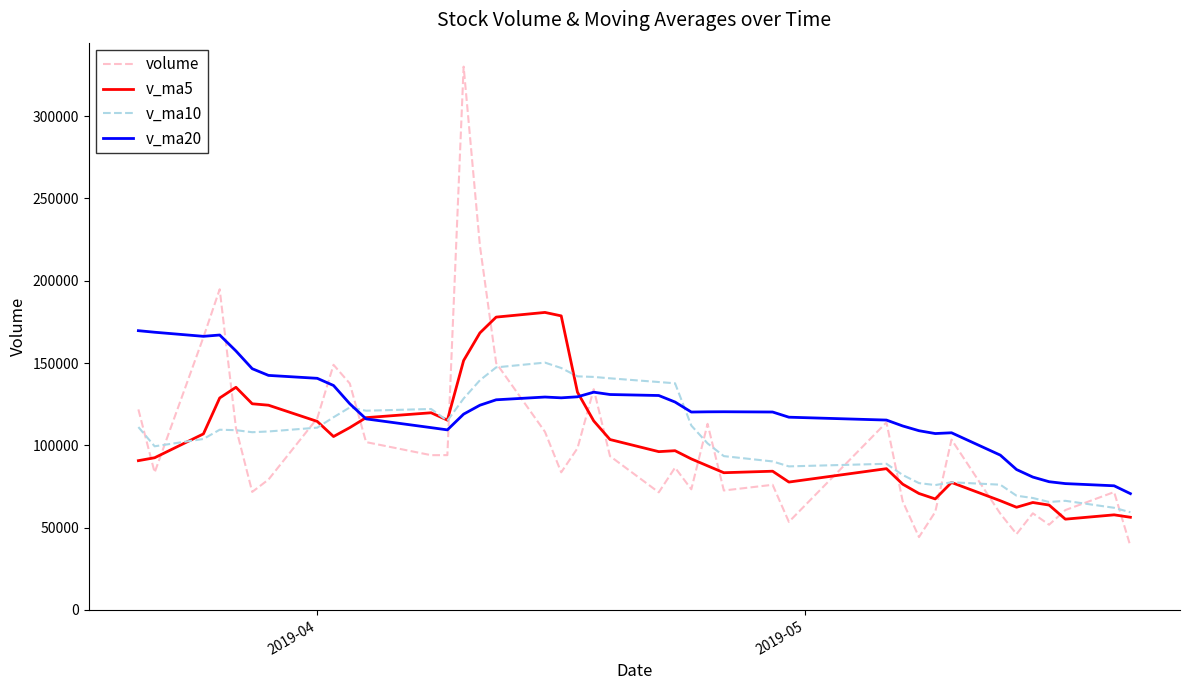

Which series has the widest spread of values?

volume